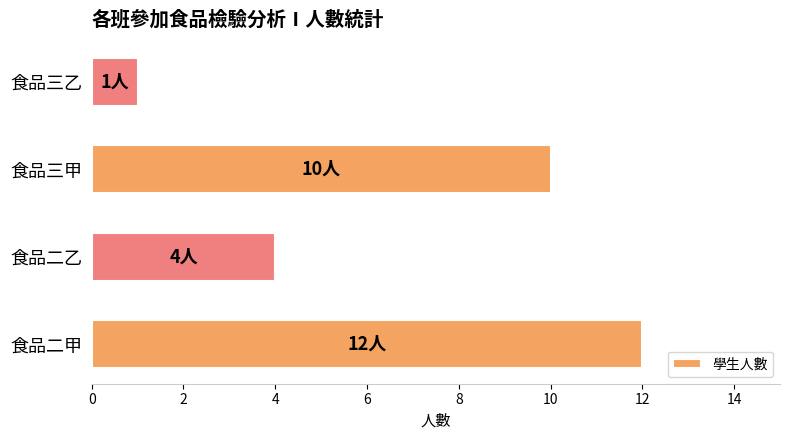

Reading bottom to top, transcribe all the data shown in this chart.

食品二甲=12	食品二乙=4	食品三甲=10	食品三乙=1